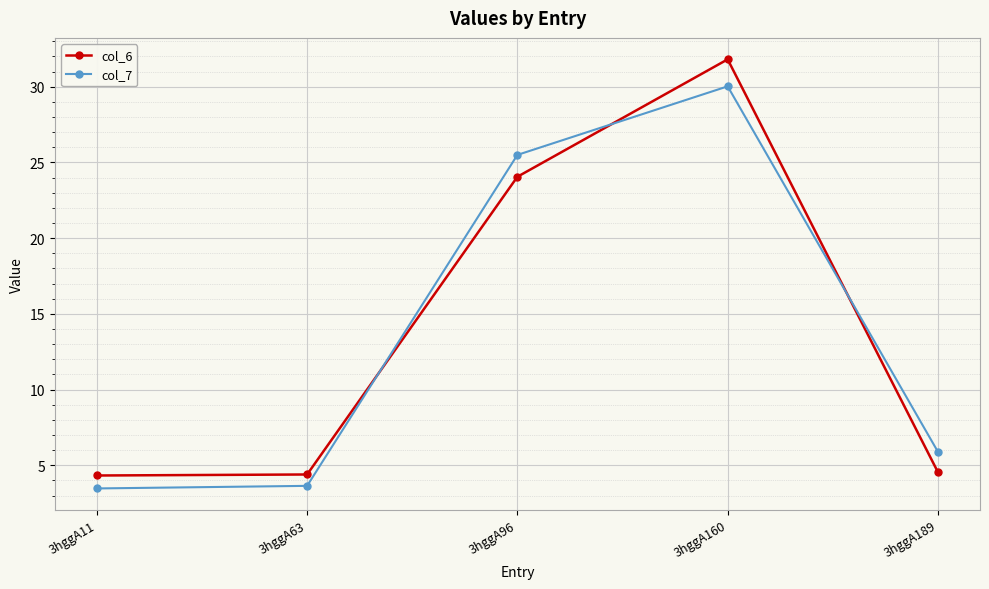

What is the sum of the col_7 values at 3hggA189 and 3hggA11?

9.4